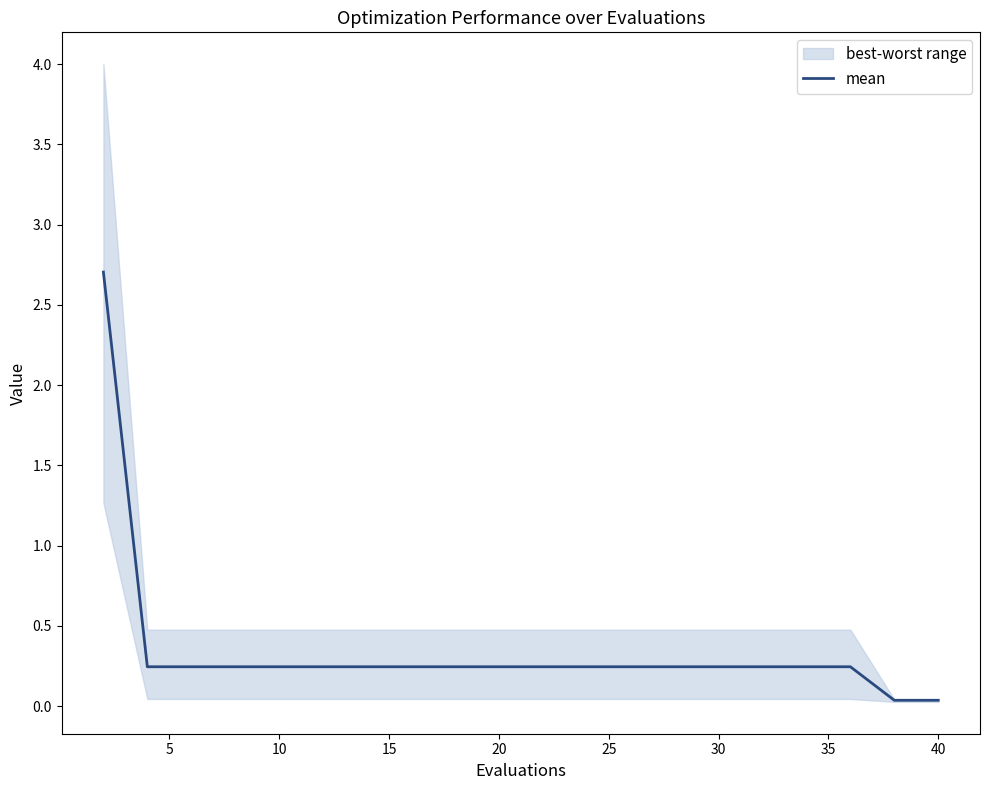

True or false: the data shows 4.2 at 0.

False